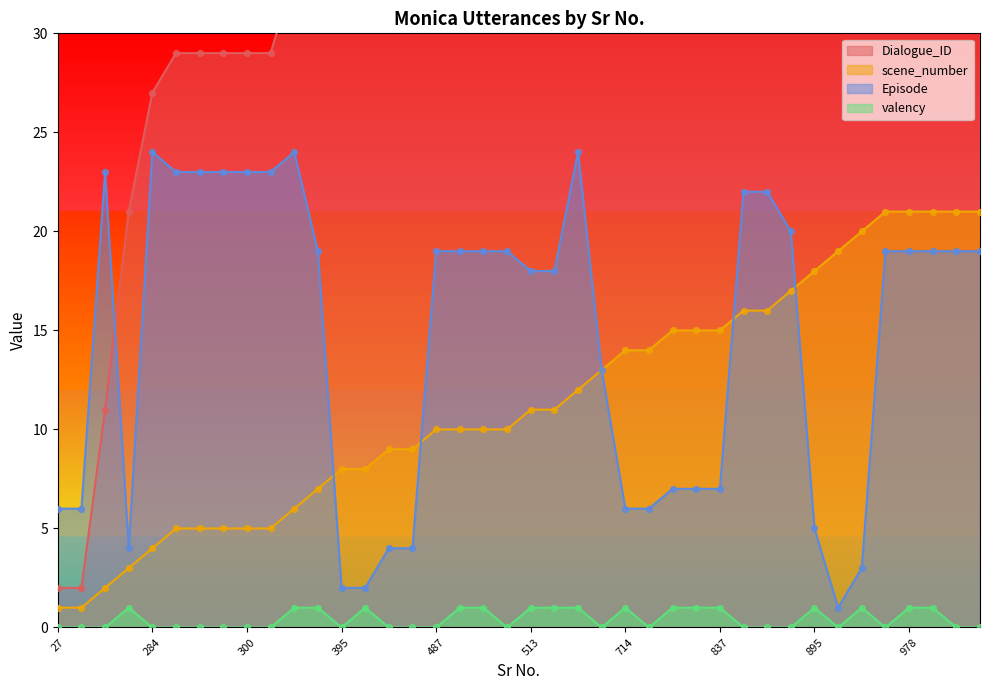

Which series reaches the minimum Y coordinate?

valency